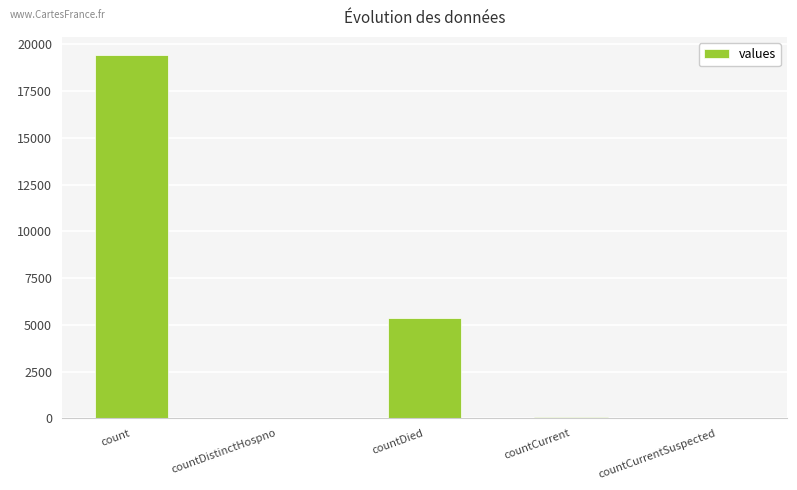

What is the greatest value displayed?

19420